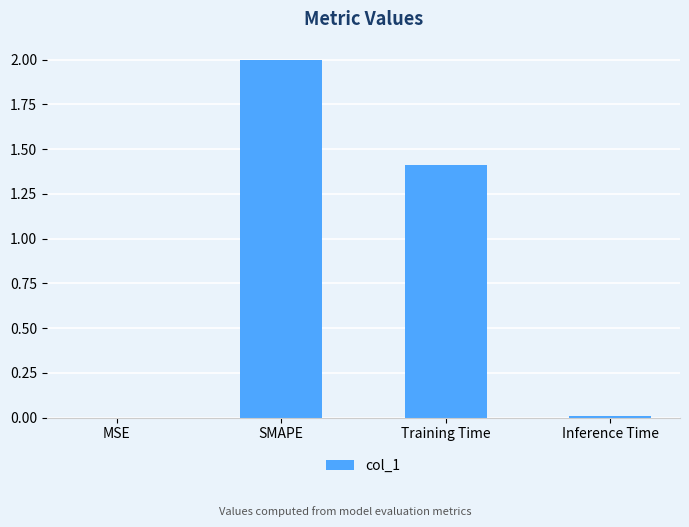

What is the maximum value shown in the chart?

2.0